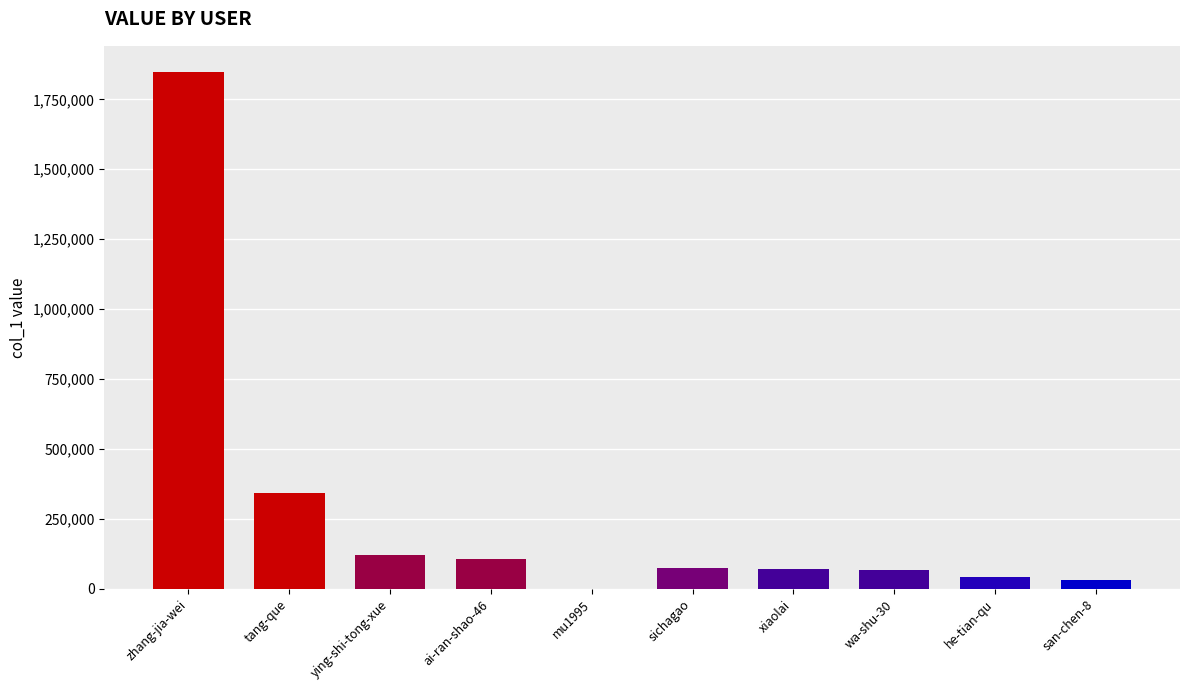

Which has a higher value, tang-que or sichagao?

tang-que